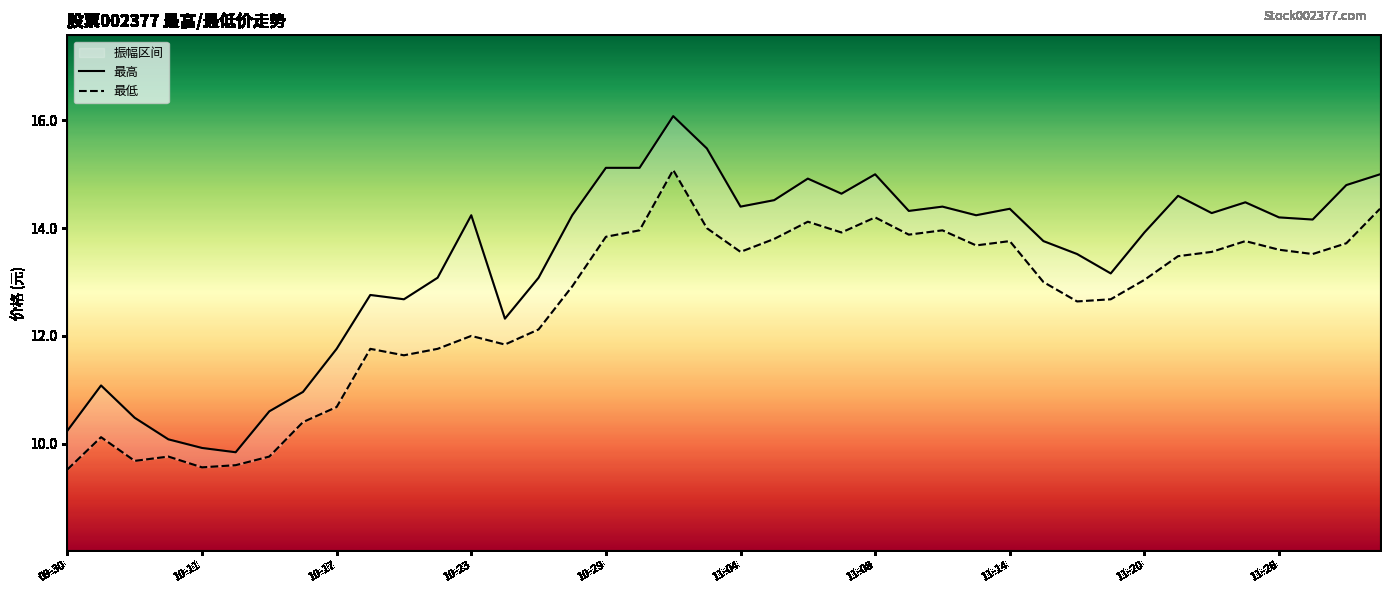

Which series changed the most between 10-17 and 36?

最低